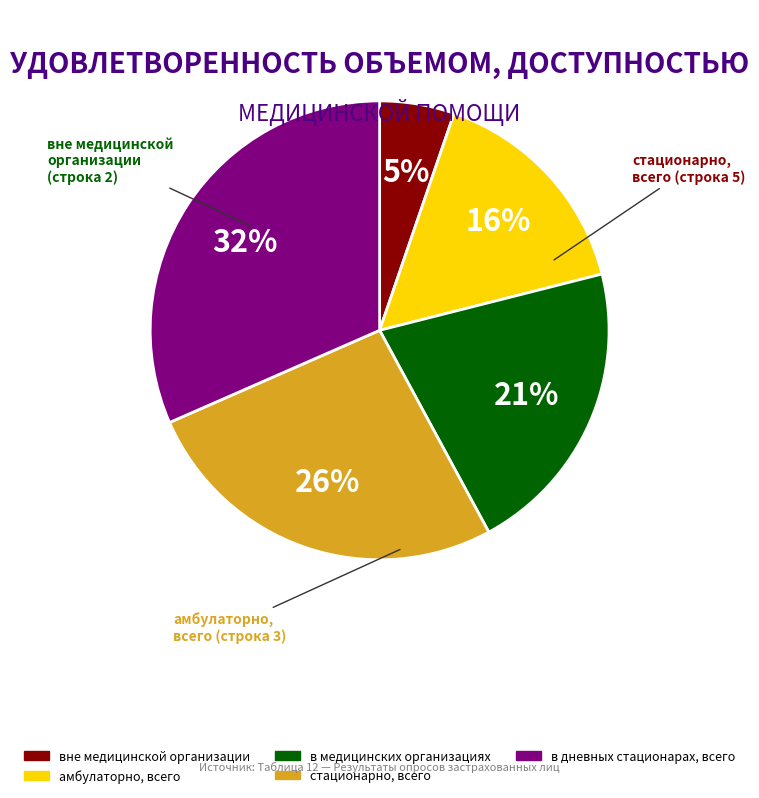

Which has a higher value, стационарно, всего or вне медицинской организации?

стационарно, всего